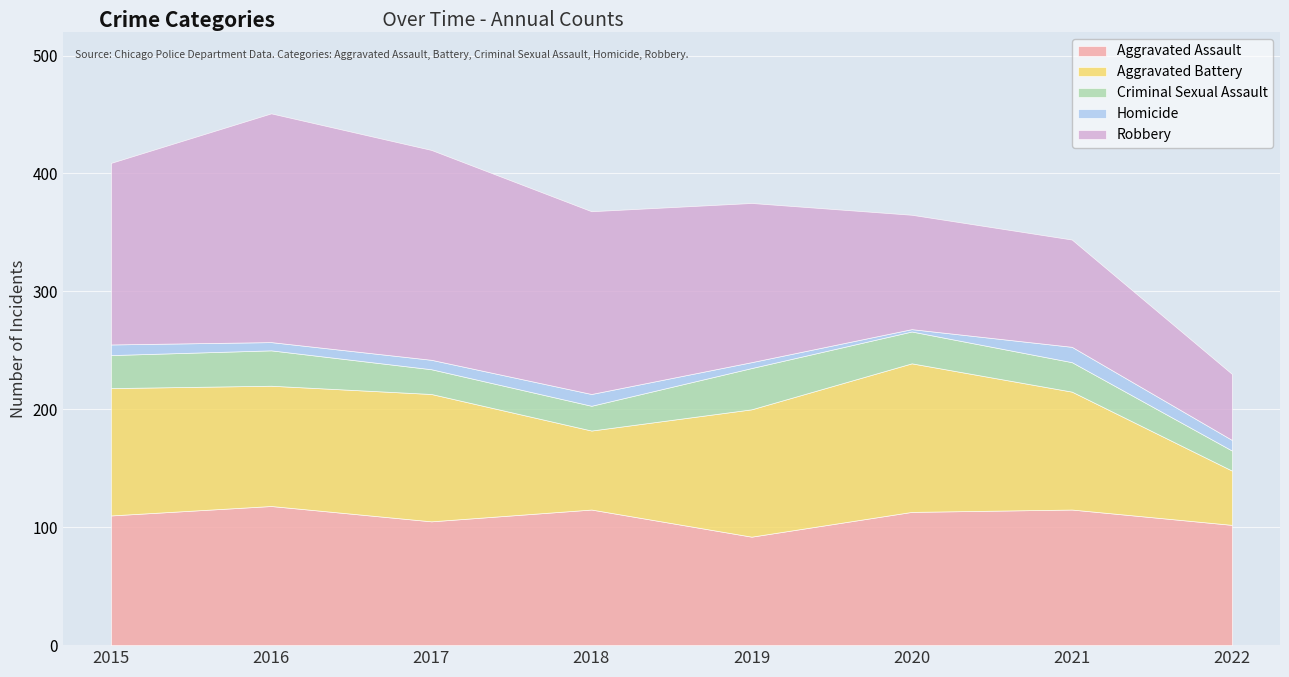

Is it true that Aggravated Assault equals 68 at 2022?

False